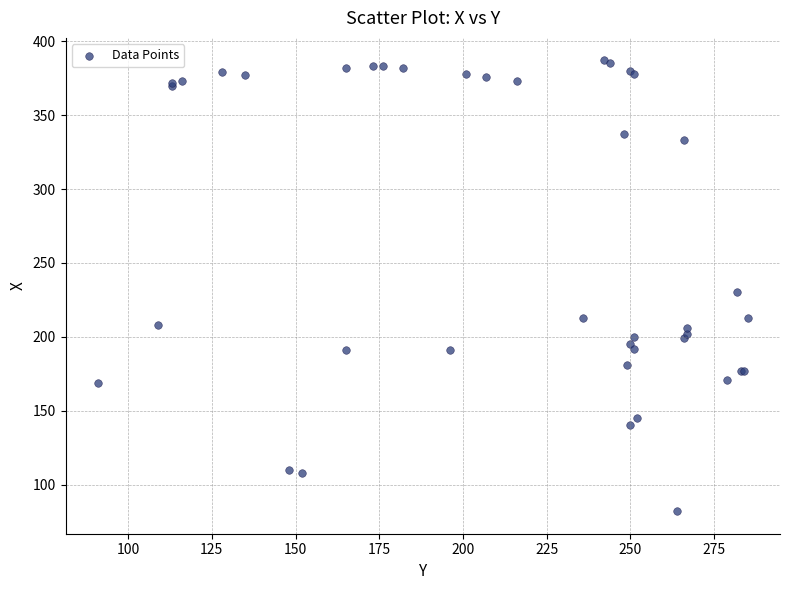

What Y value in the scatter plot is closest to 234?

230